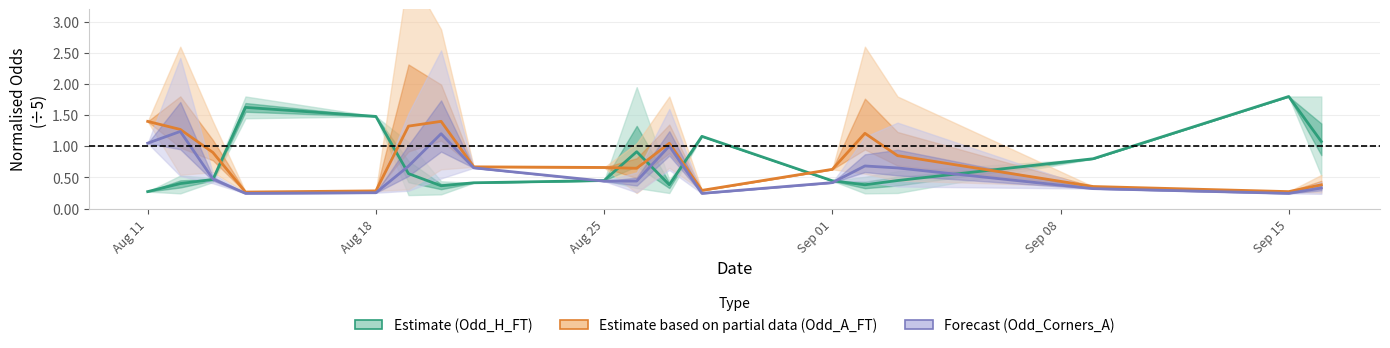

What is the difference between the maximum and minimum values in the Odd_Corners_A (Forecast) series?

1.0